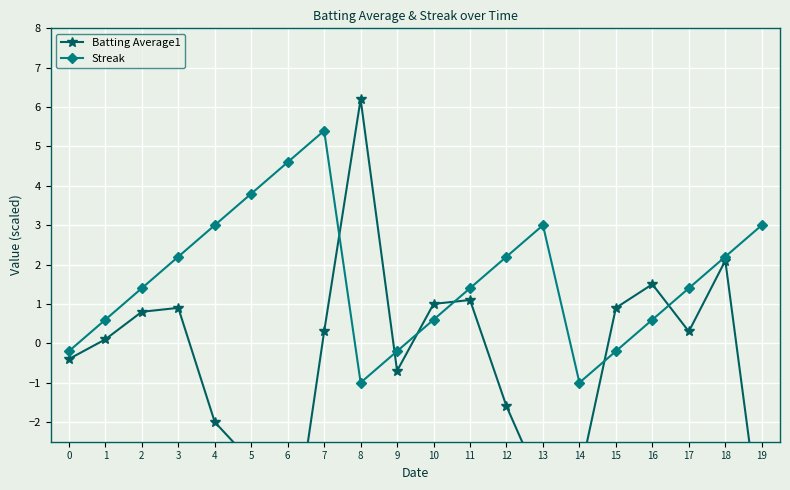

What is the value of the Batting Average1 point at the 20th from the left?

-4.9